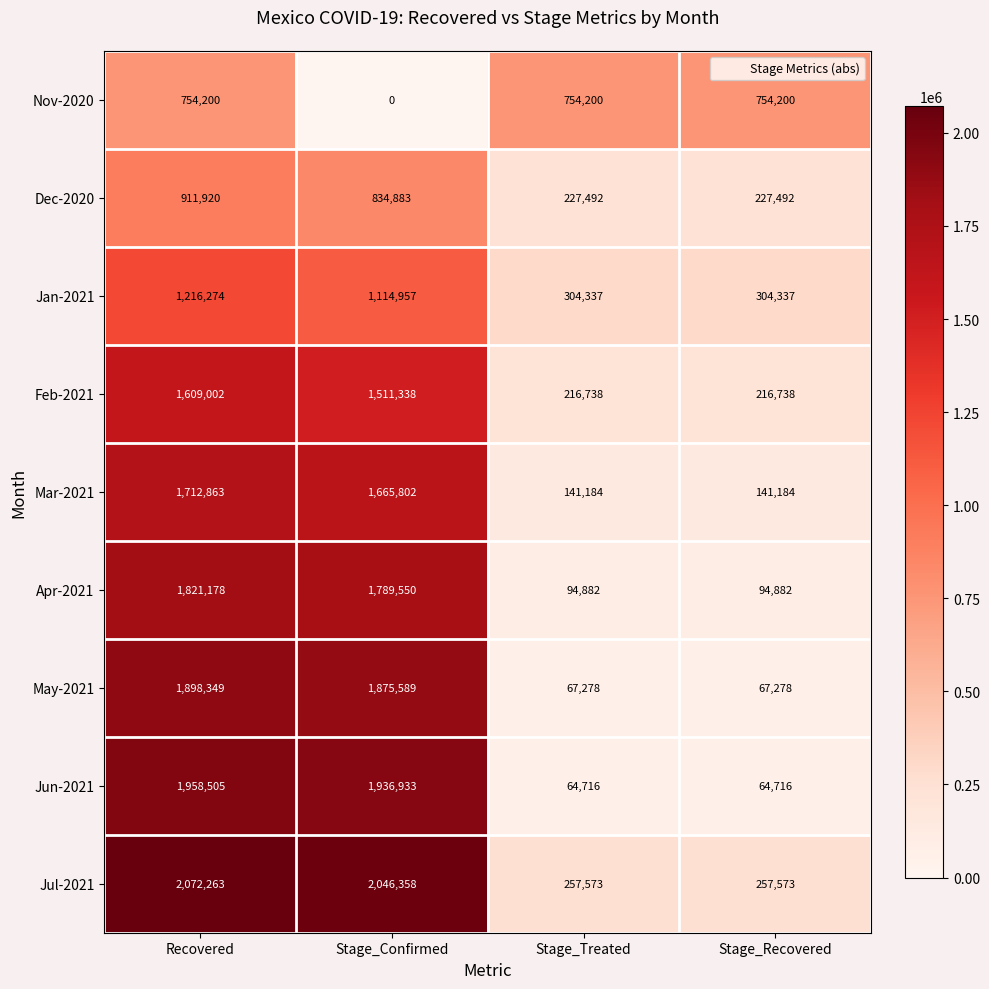

What is the difference between the Jul-2021 values at Stage_Confirmed and Recovered?

25905